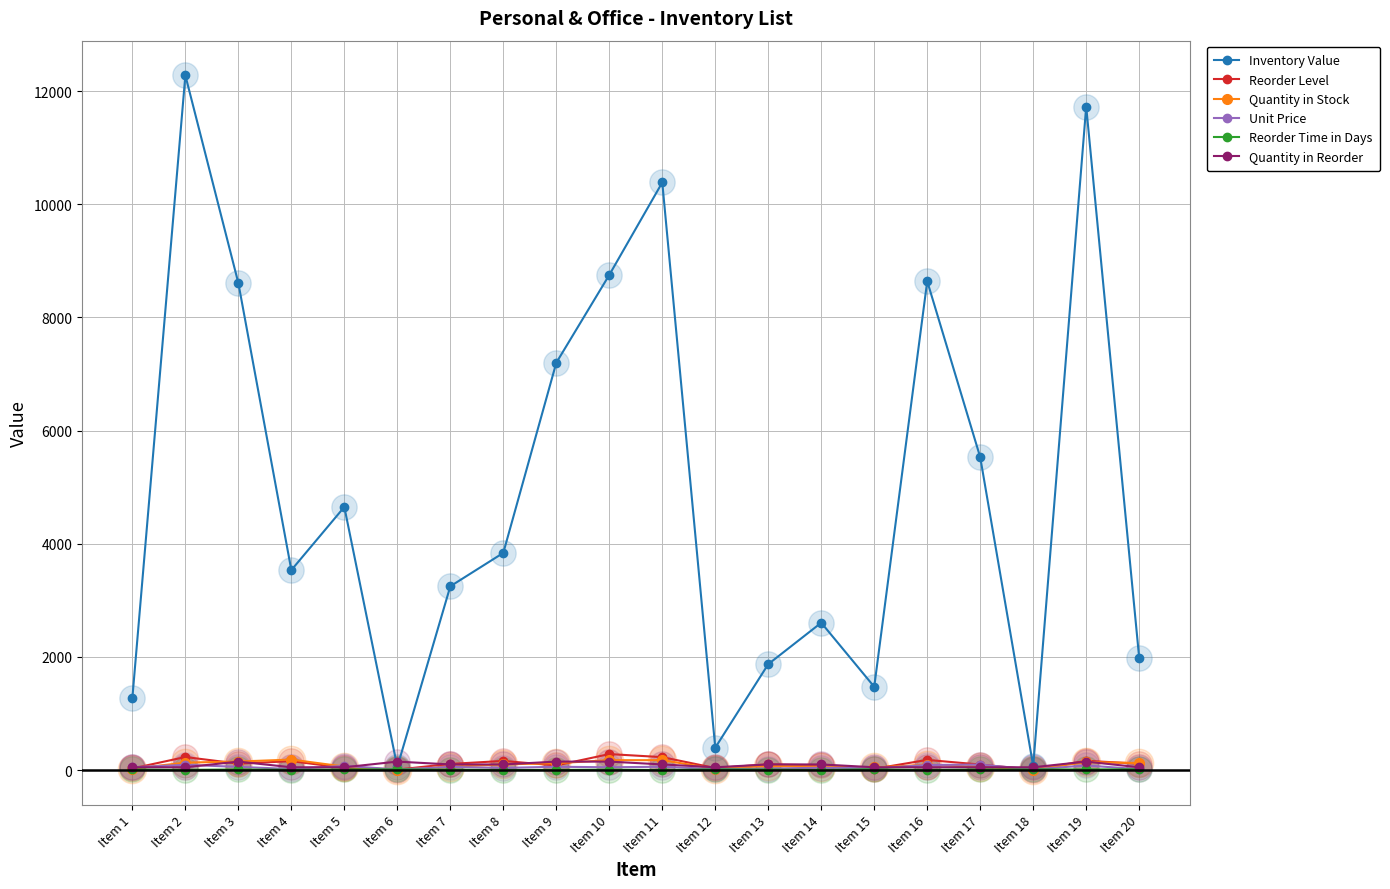

Which series changed the most between Item 4 and Item 12?

Inventory Value